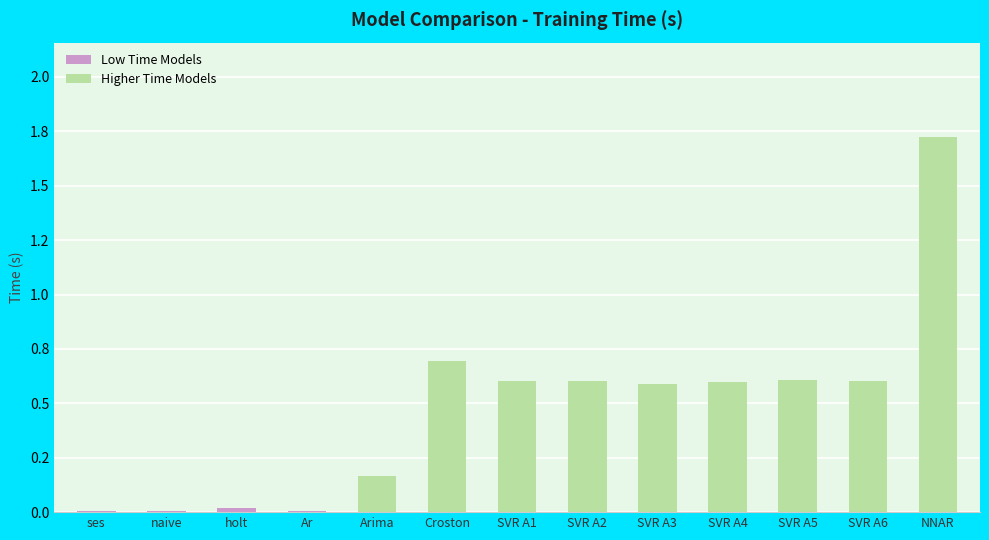

Rank the categories by value from highest to lowest.

NNAR, Croston, SVR A5, SVR A6, SVR A2, SVR A1, SVR A4, SVR A3, Arima, holt, ses, naive, Ar